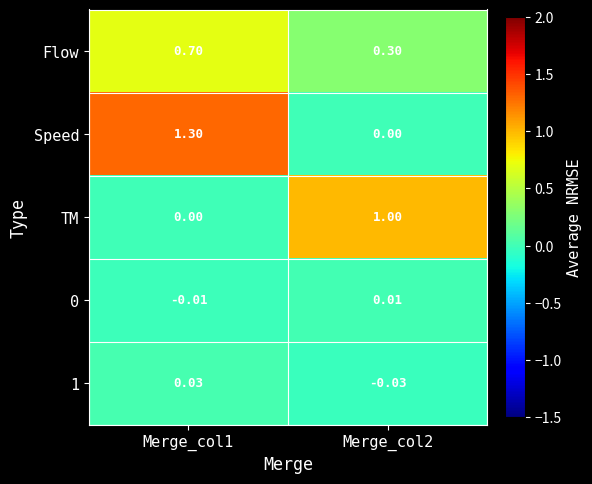

Which series has the largest total across all categories?

Speed